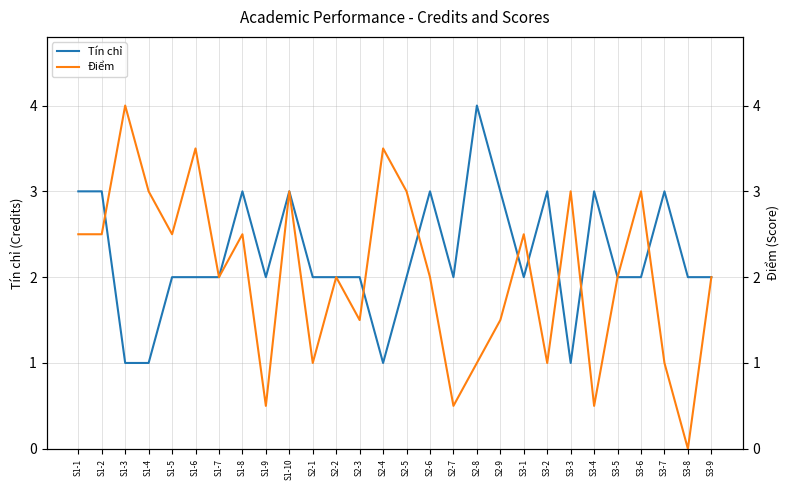

At which category does the chart reach its peak across all series?

S2-8